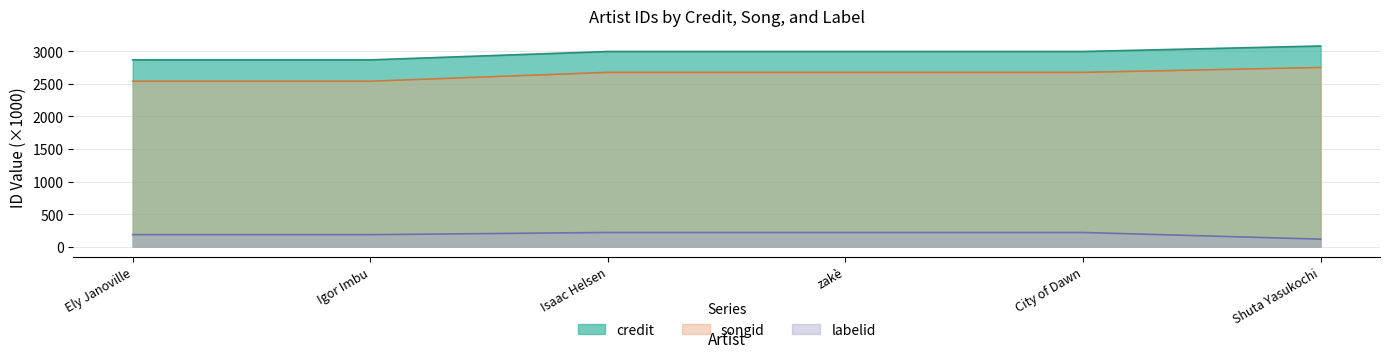

What is the value of the labelid point at the 1st from the left?

183.7